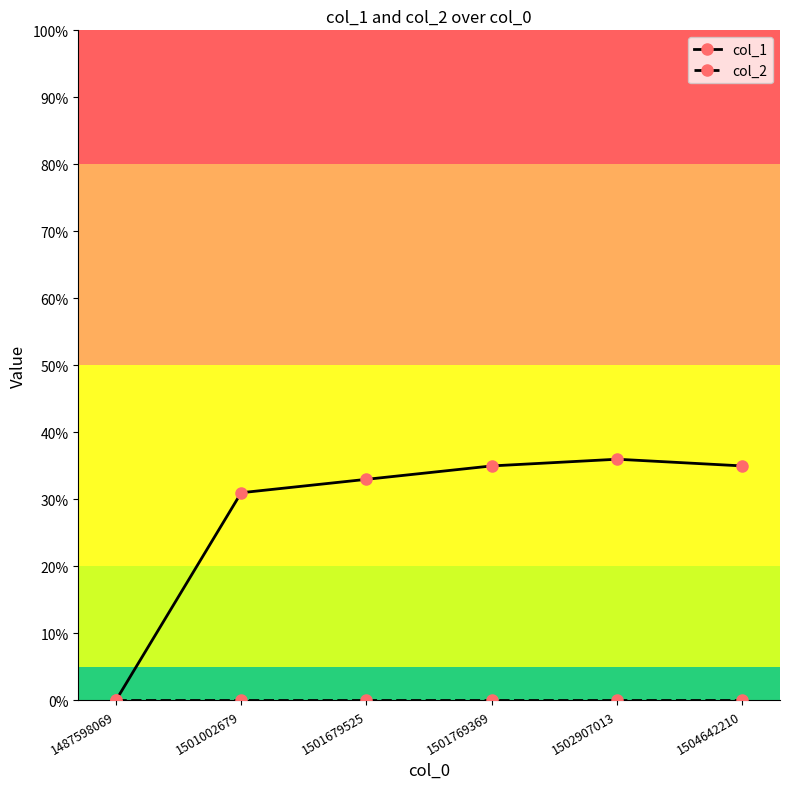

What is the value of the col_1 point at the 6th from the left?

35